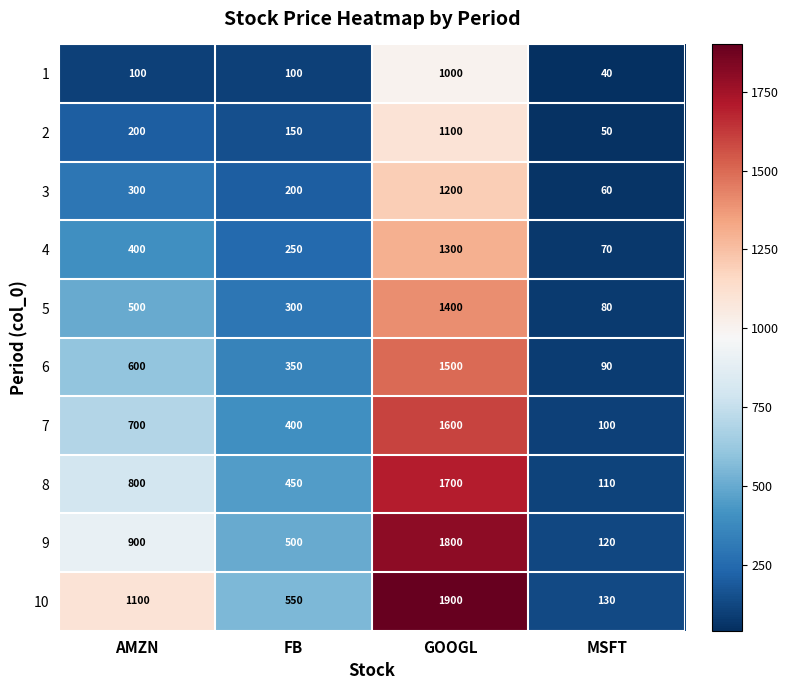

What is the difference between the second highest and second lowest values in the 5 series?

200